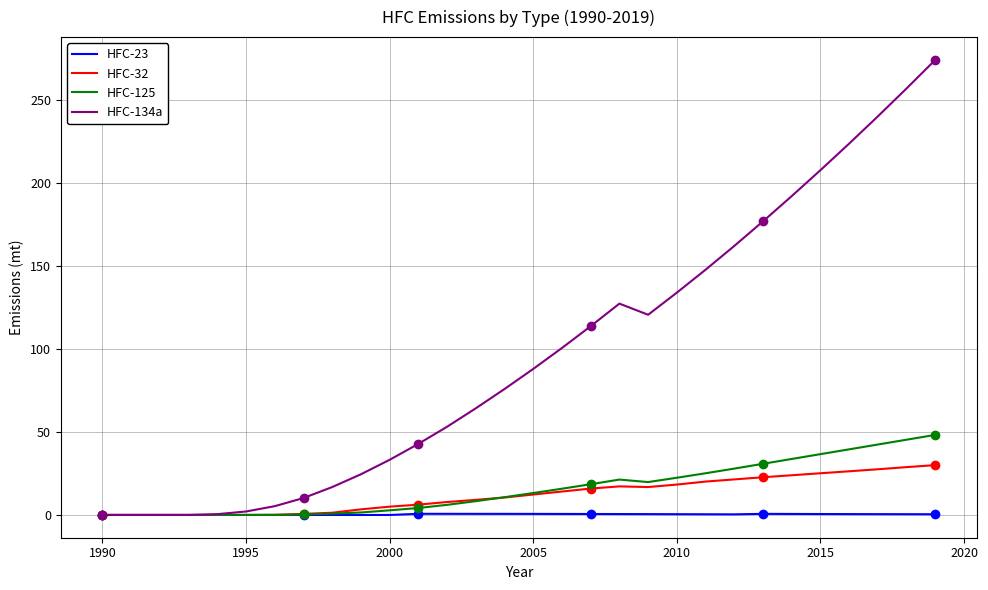

The value of HFC-32 at 2015 is 14.5. True or false?

False